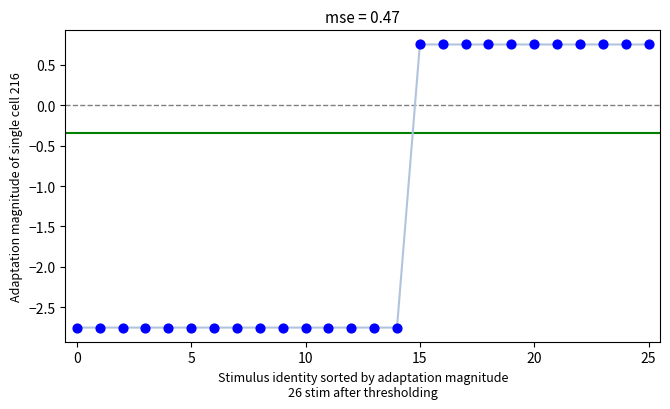

What is the range of Y values (max minus min)?

3.5